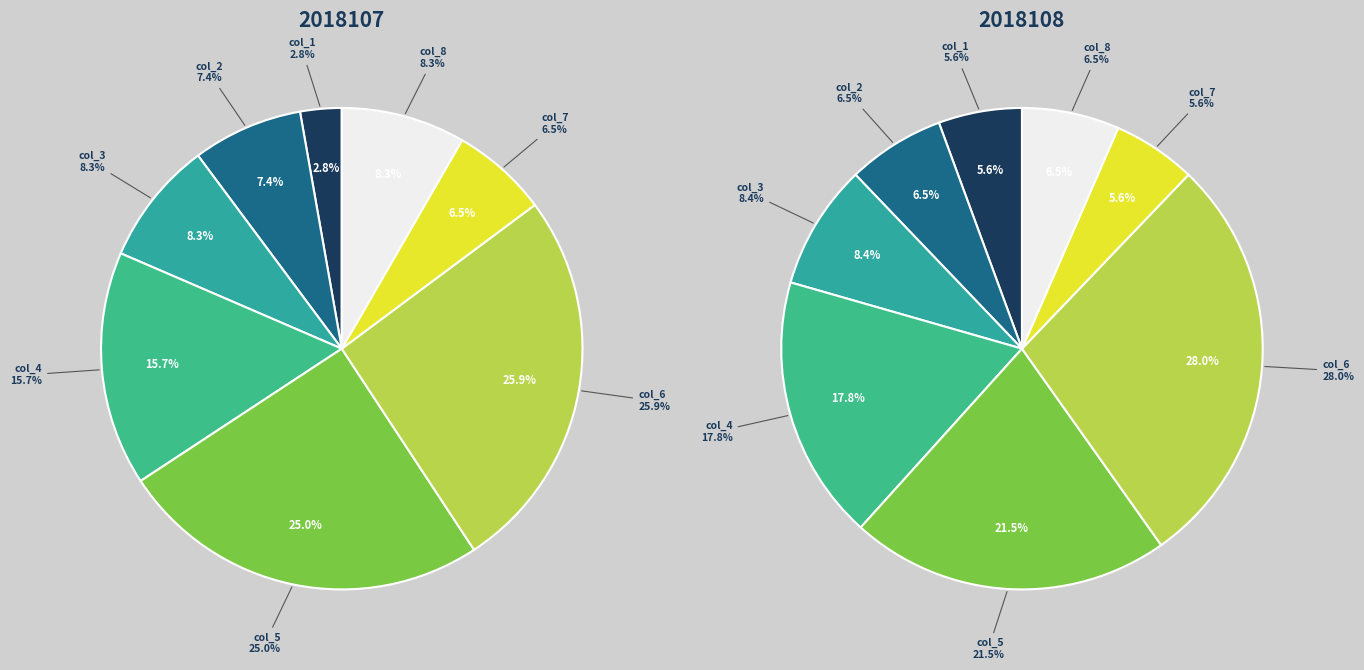

Which slice is the largest?

col_6